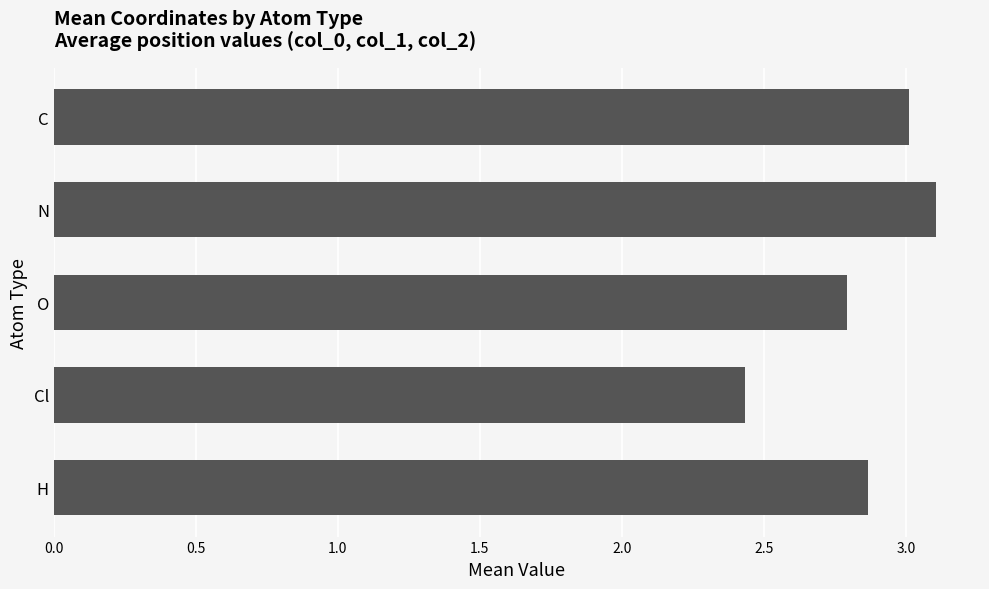

The chart shows a value of 4.3 at N. True or false?

False